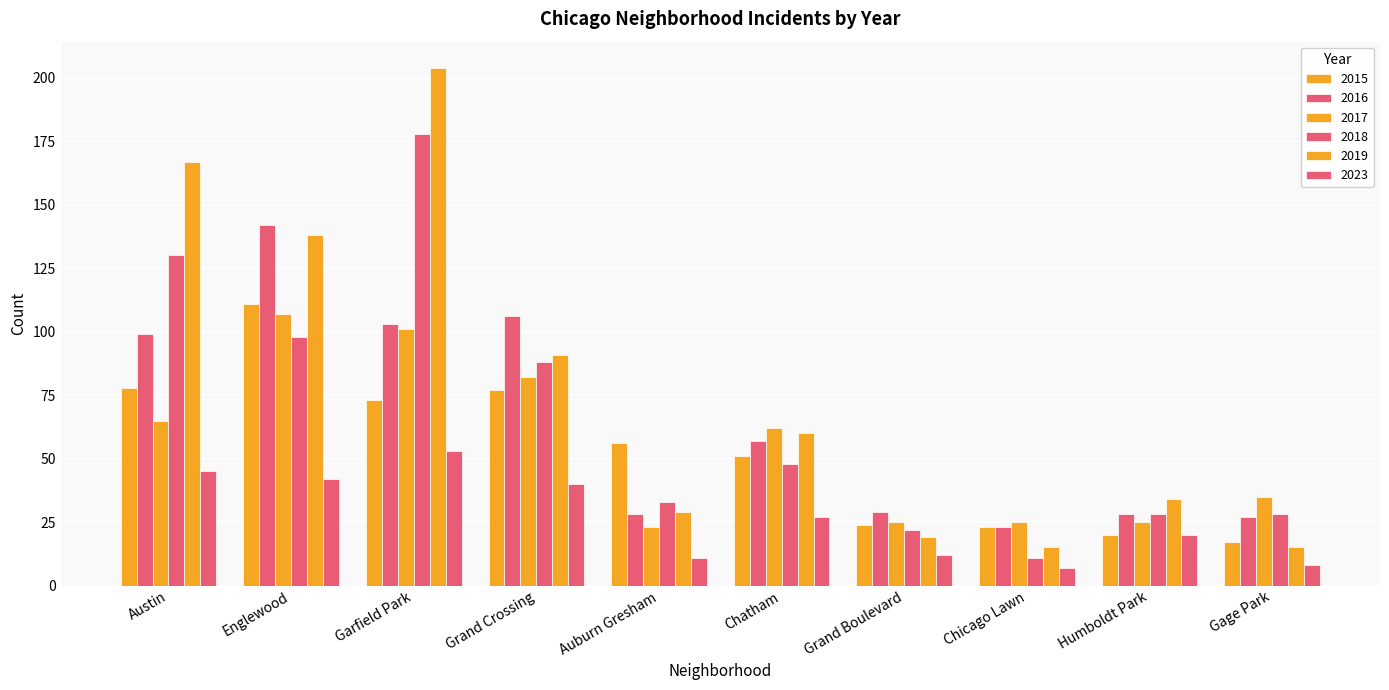

What is the maximum value shown in the chart?

204